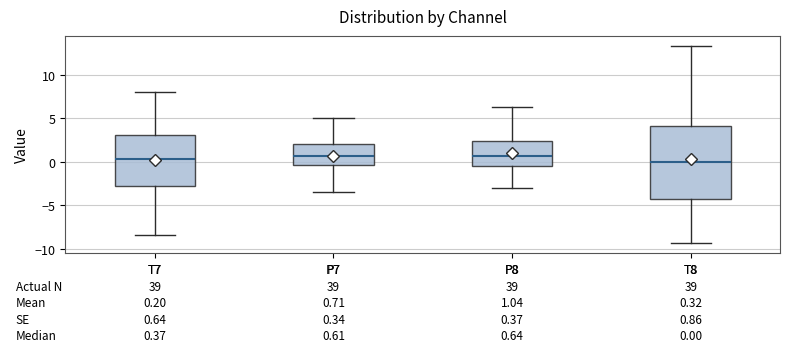

Comparing the boxes themselves (not the whiskers), which one is the tallest?

T8